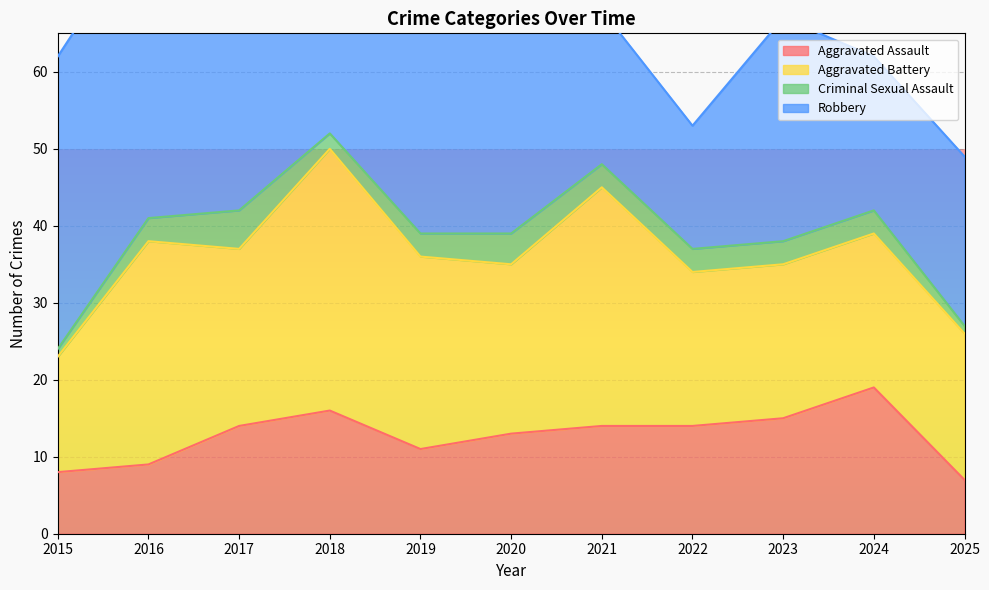

What value does the Aggravated Assault series have at 2023, to the nearest 5?

15